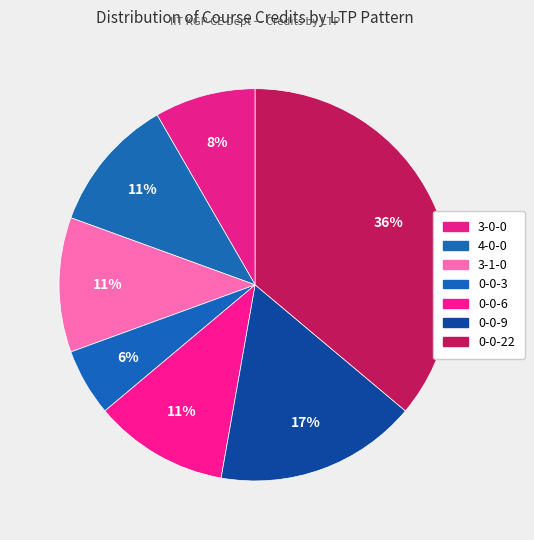

How many slices are in this pie chart?

7